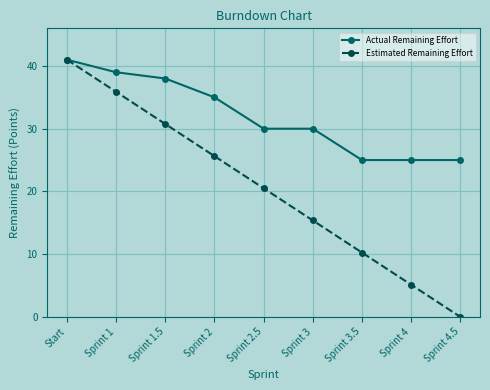

What is the difference between the maximum and minimum values in the Actual Remaining Effort series?

16.0